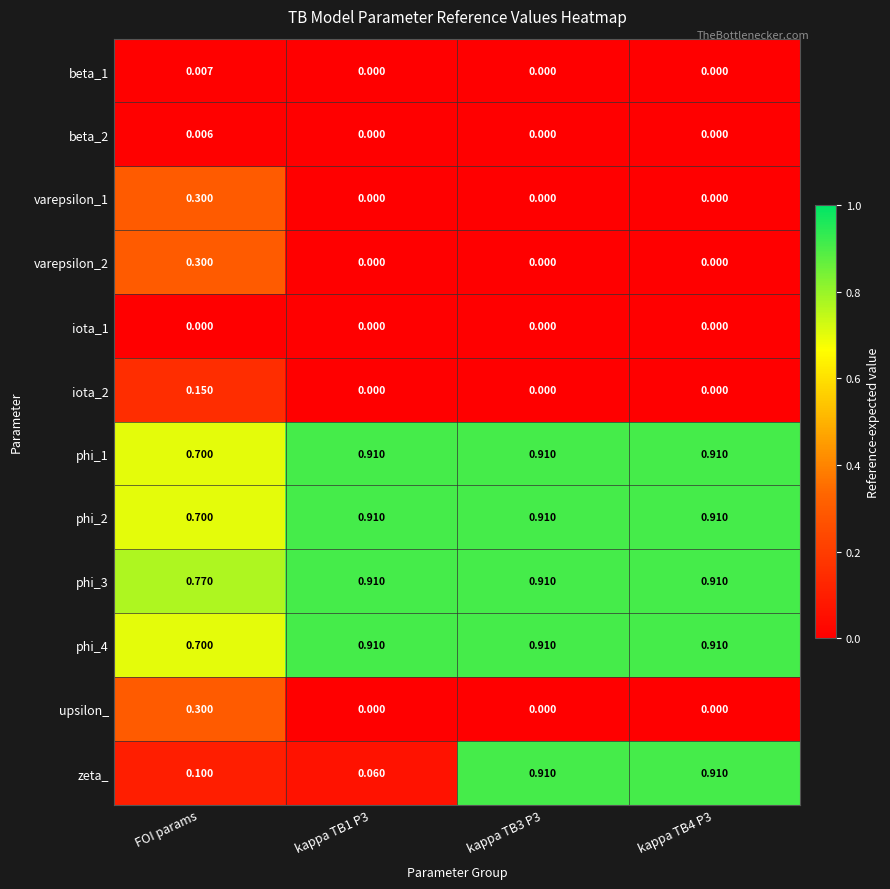

Which series has the largest total across all categories?

phi_3